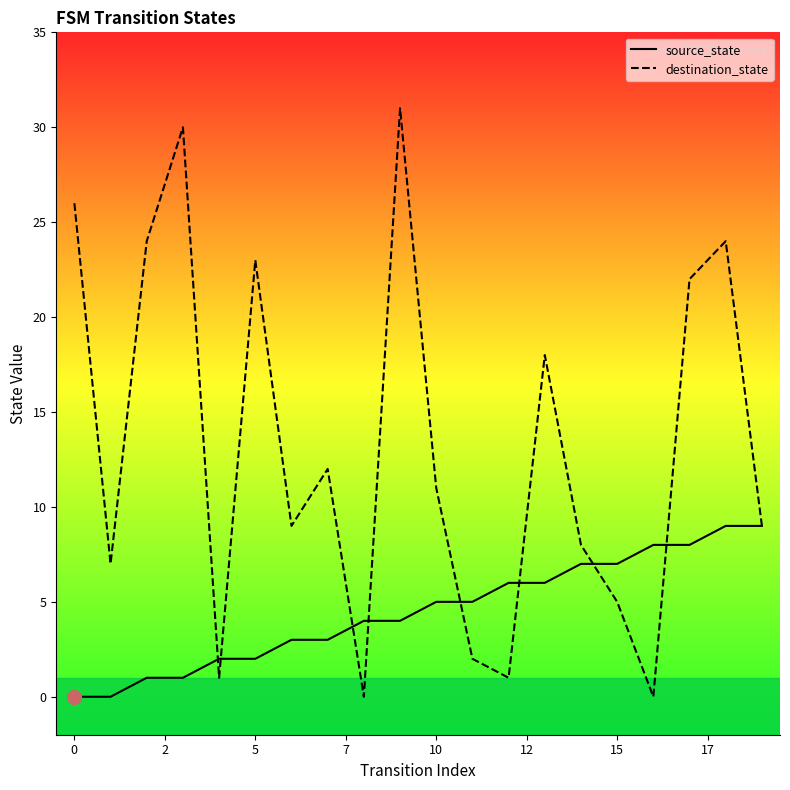

True or false: destination_state has more than 1 interior local peaks.

True